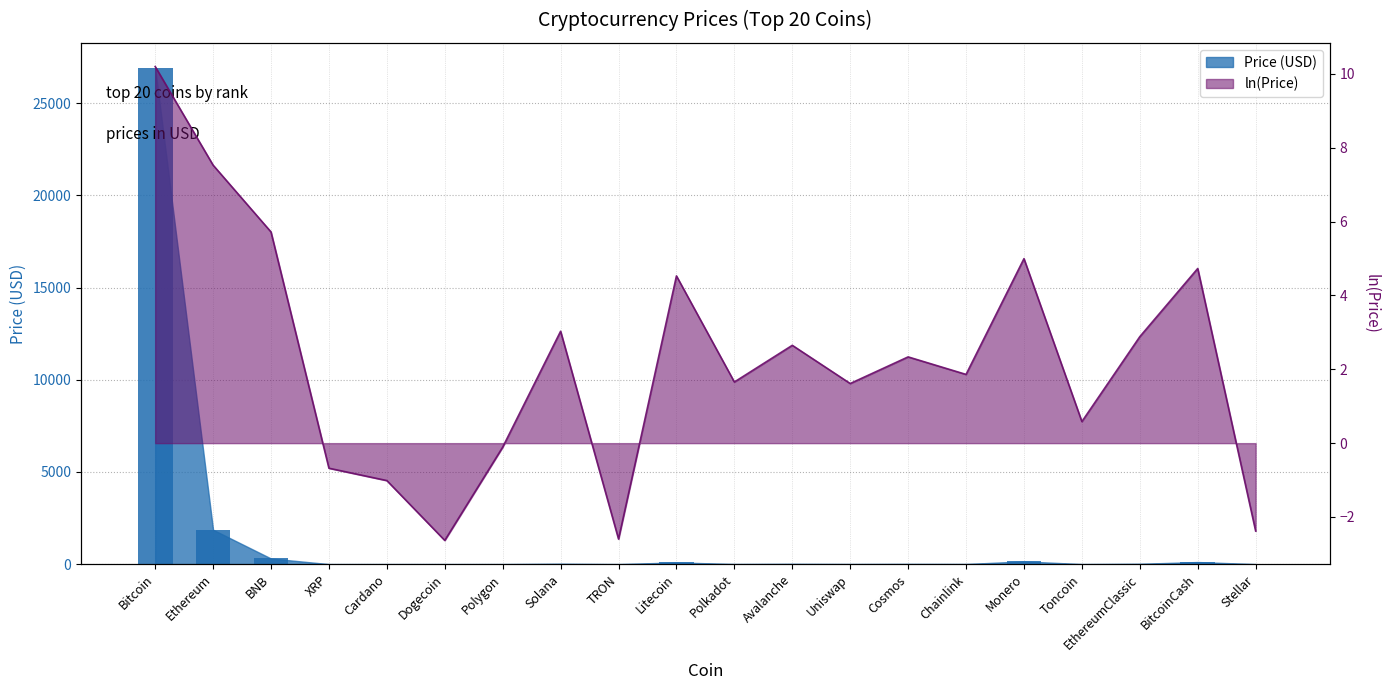

What is the value of the Price bar at the 10th from the left?

92.7